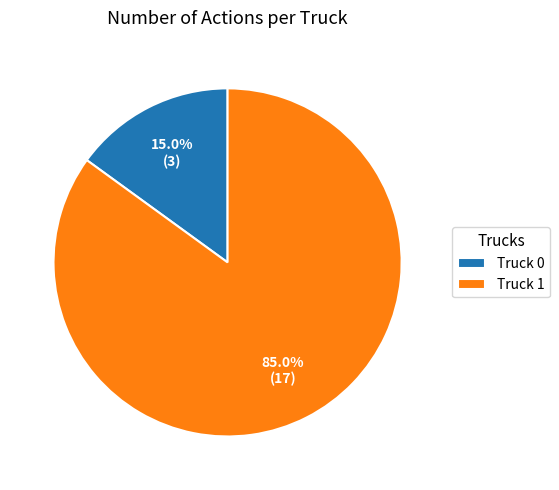

Approximately how many times larger is the value at Truck 1 compared to Truck 0?

5.7